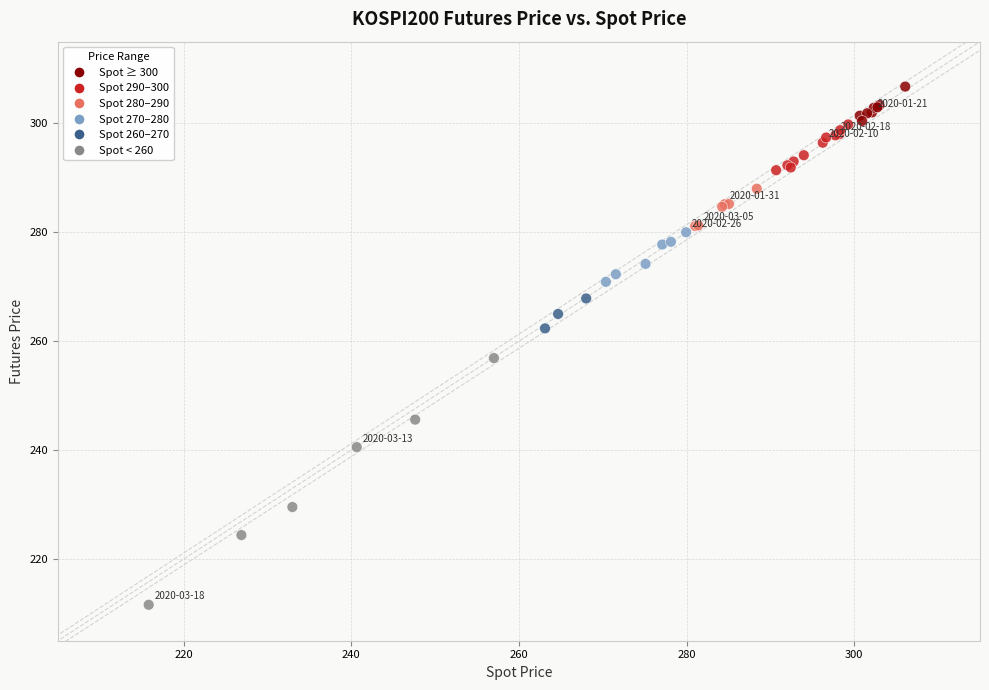

What Y value in the scatter plot is closest to 259?

256.9